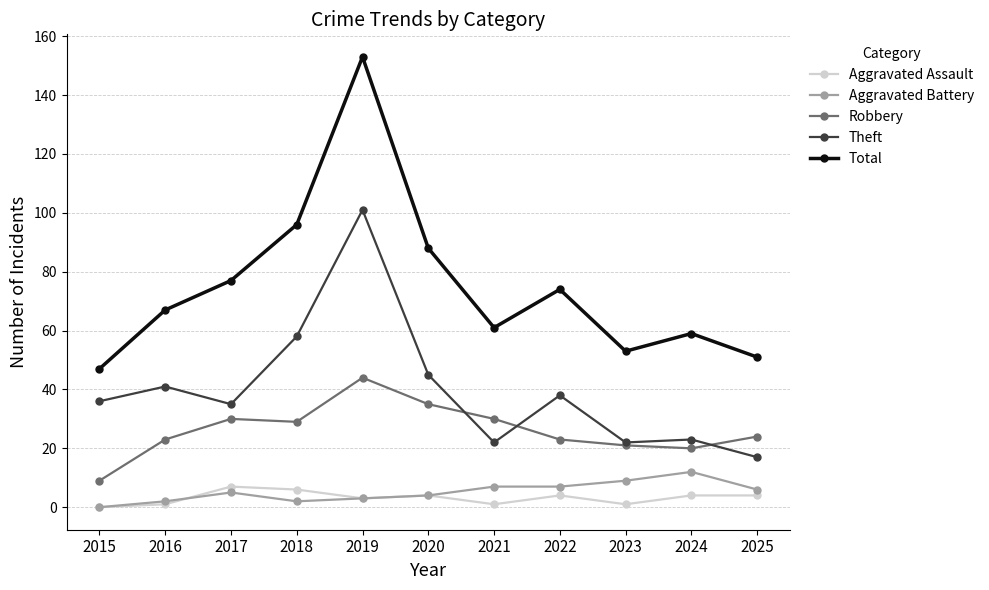

At which label does Aggravated Battery reach its peak?

2024